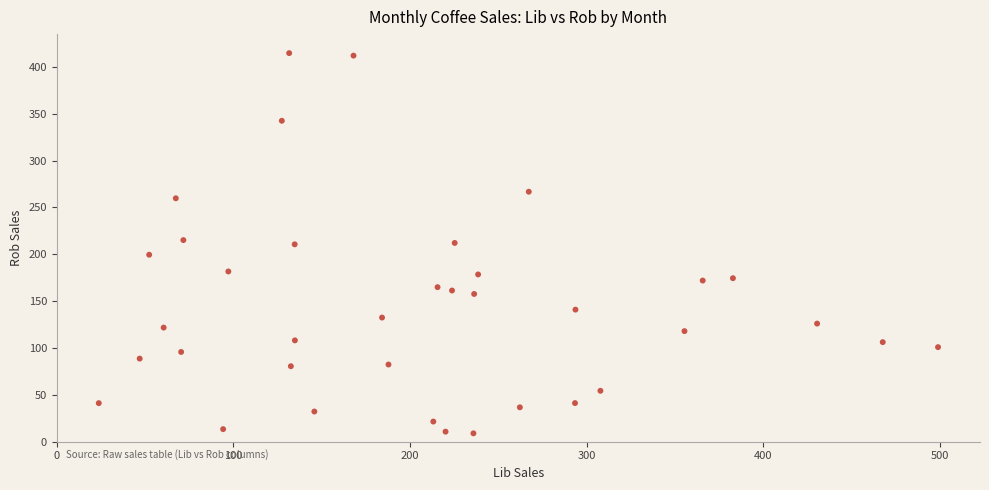

What is the range of X values (max minus min)?

475.1